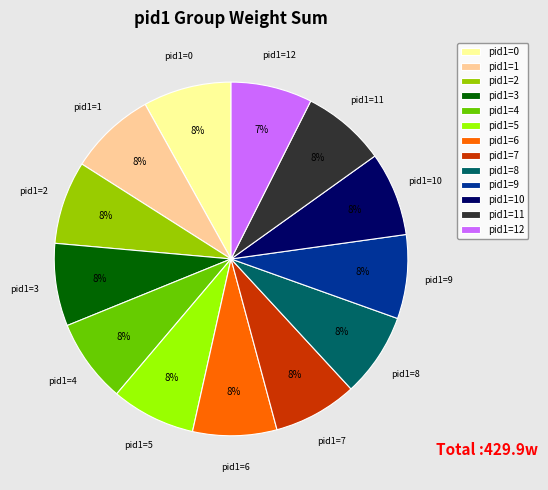

How many slices are in this pie chart?

13